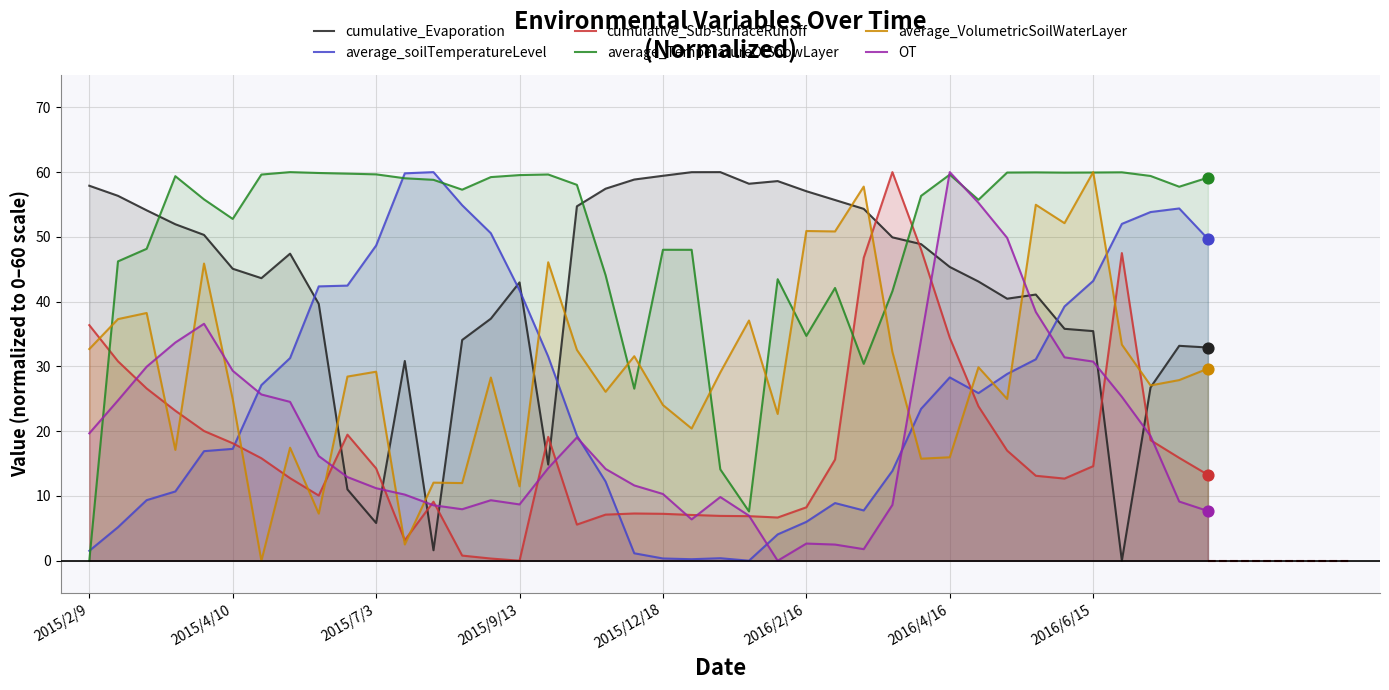

At how many categories does at least one series exceed 29?

40